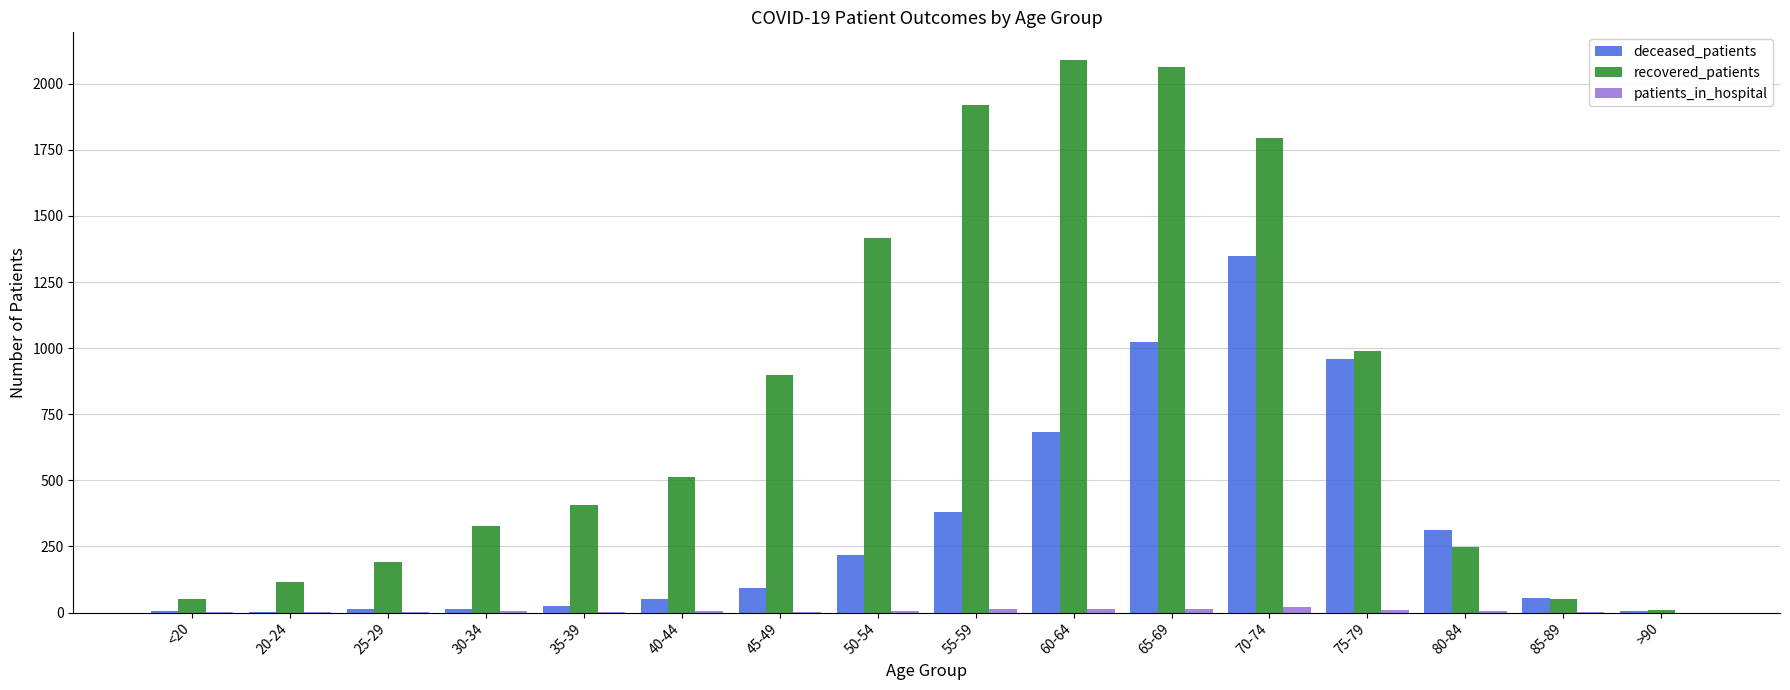

Which series changed the most between 50-54 and 55-59?

recovered_patients